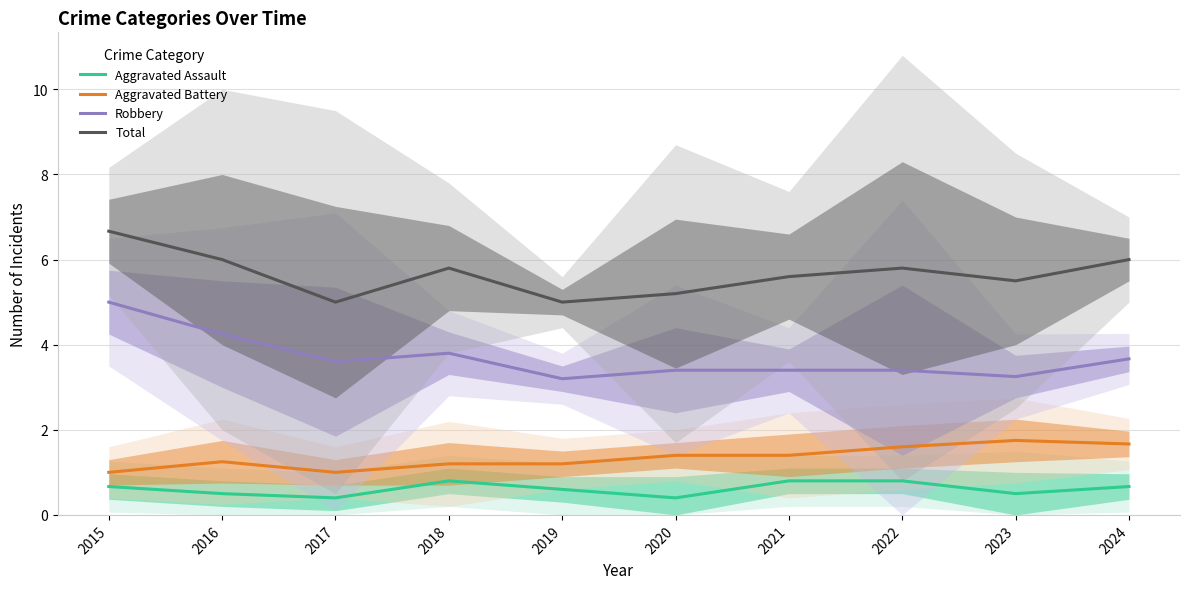

Is the value of Aggravated Battery at 2018 greater than the value of Total at 2018?

No